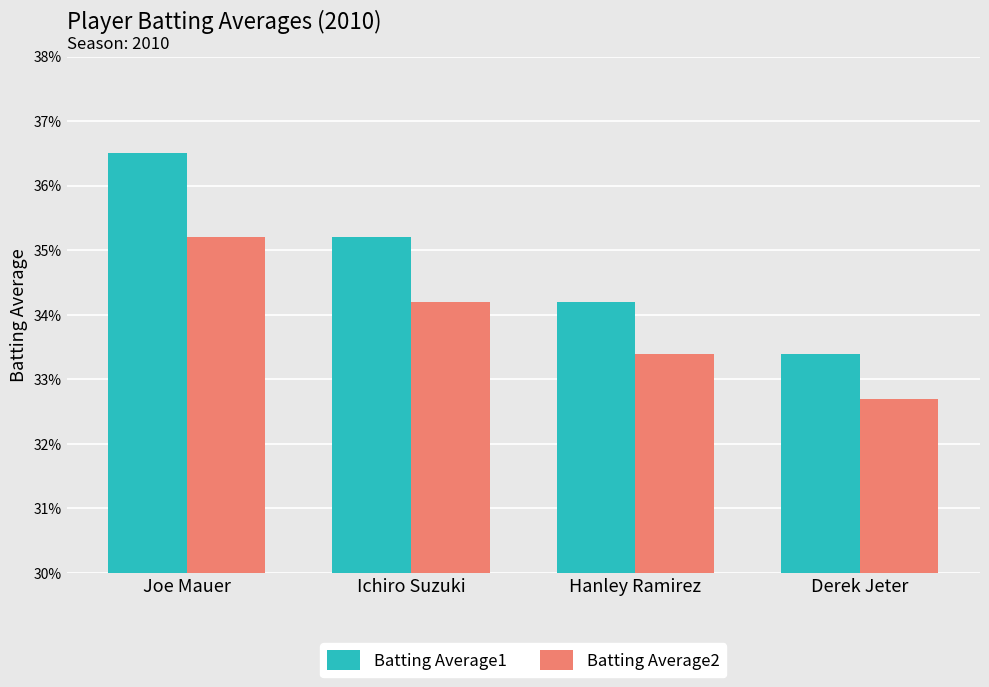

Rank the series by their maximum value, from lowest to highest.

Batting Average2, Batting Average1